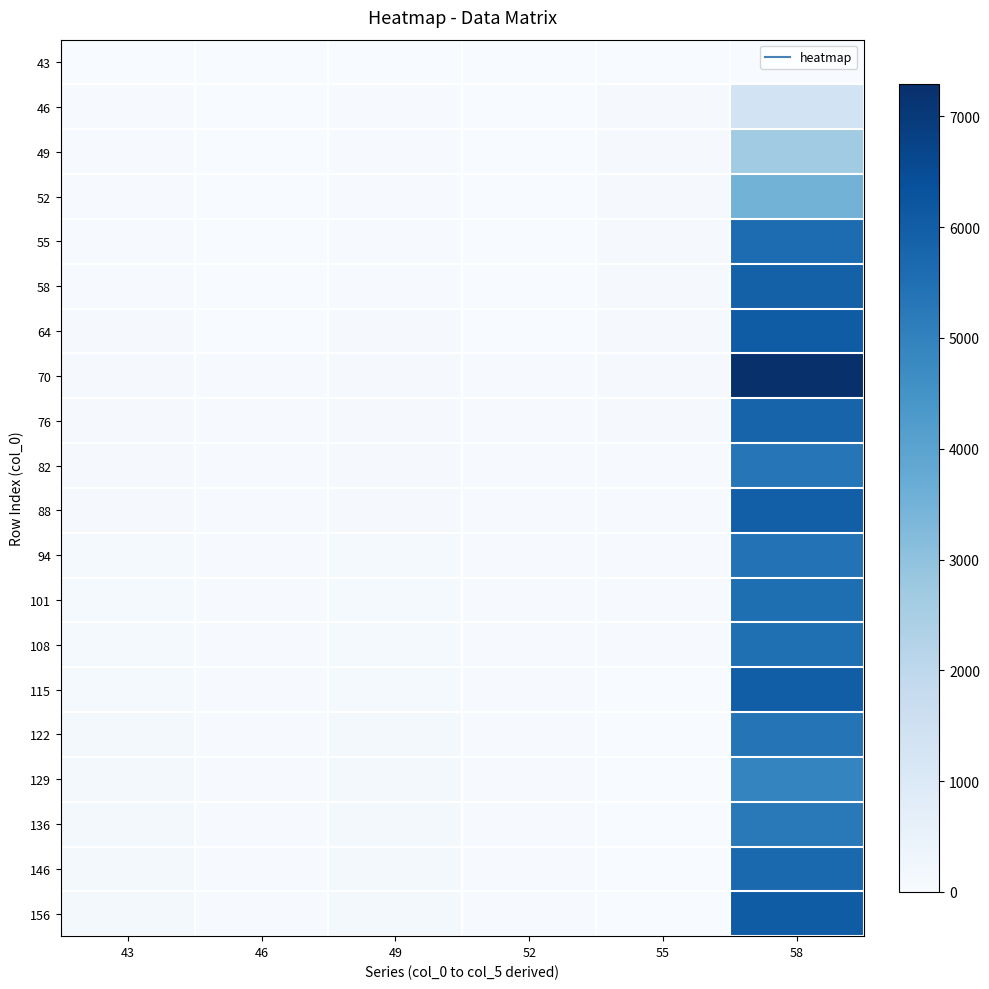

Which series changed the most between 43 and 58?

70